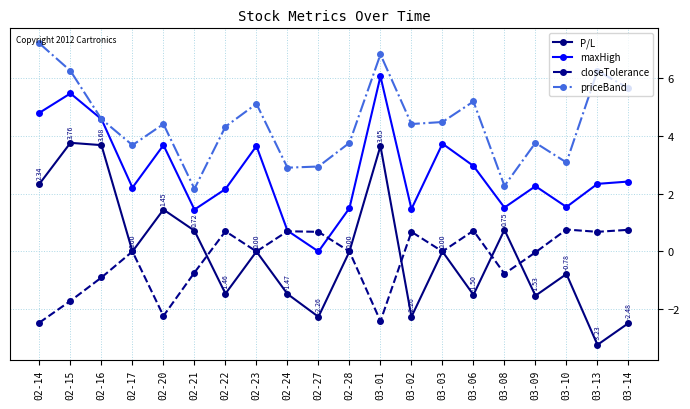

What is the total value across all series at 02-20?

7.3